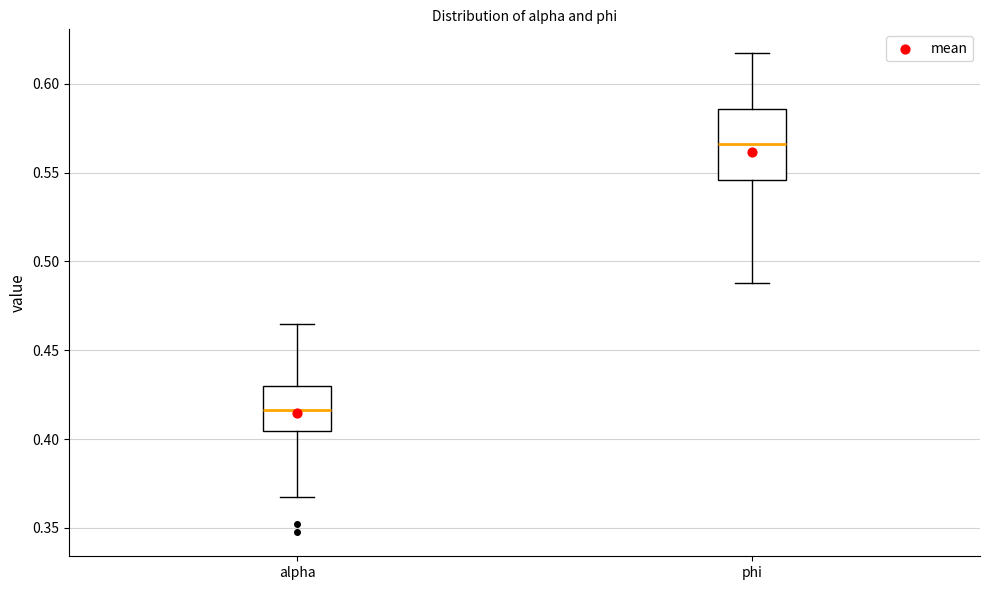

Reading left to right, transcribe this box plot: for each box, give where its median line is, the range the box spans, and where its two whiskers end, as read against the y-axis. The values are not printed on the chart, so give them approximately, as read against the axis.

alpha: median 0.415, box 0.405 to 0.430, whiskers 0.370 to 0.465
phi: median 0.565, box 0.545 to 0.585, whiskers 0.490 to 0.615